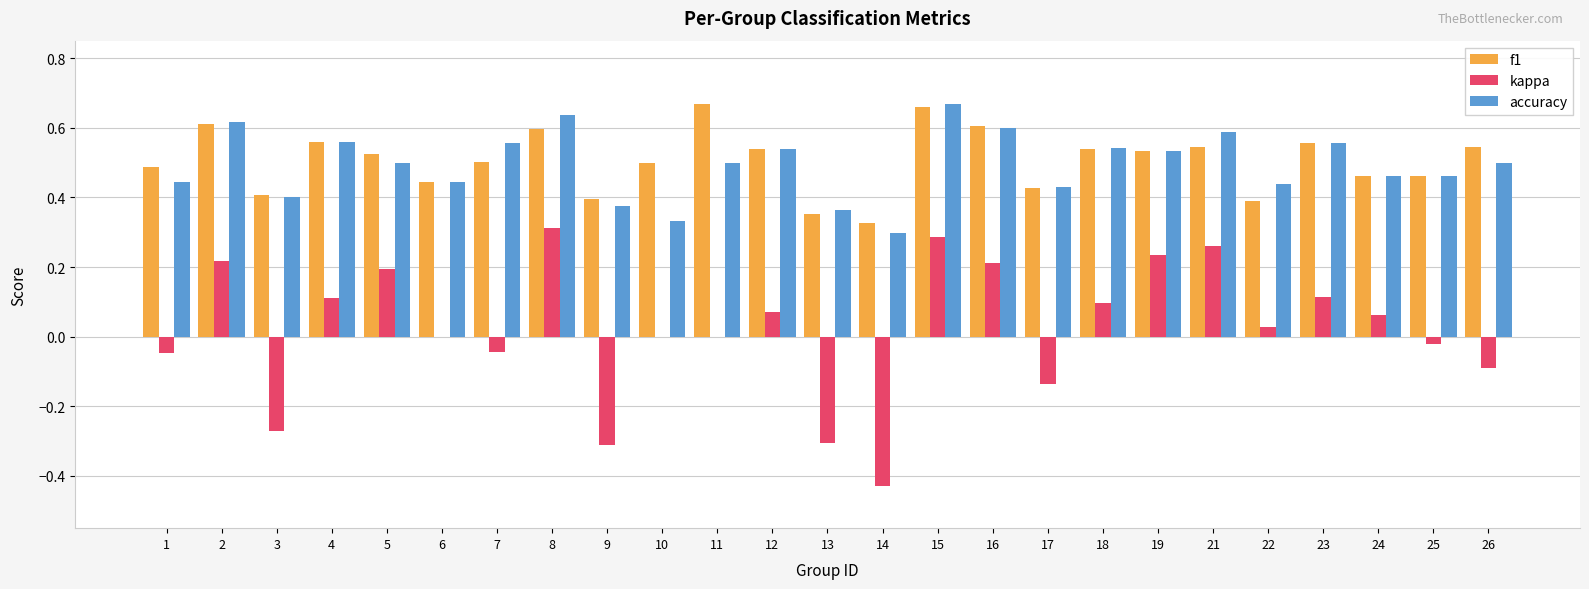

Which series has the largest total across all categories?

f1